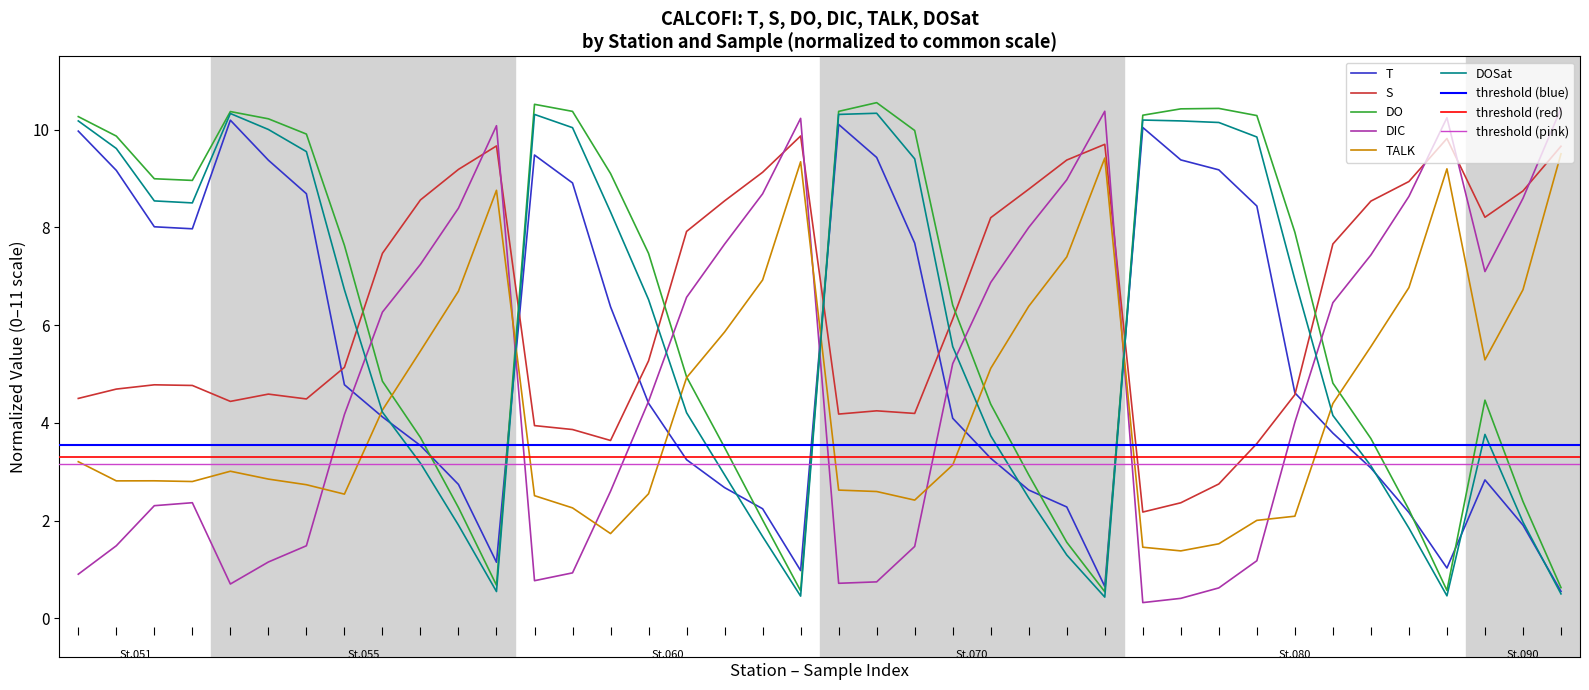

What is the total value across all series at 34?

31.4